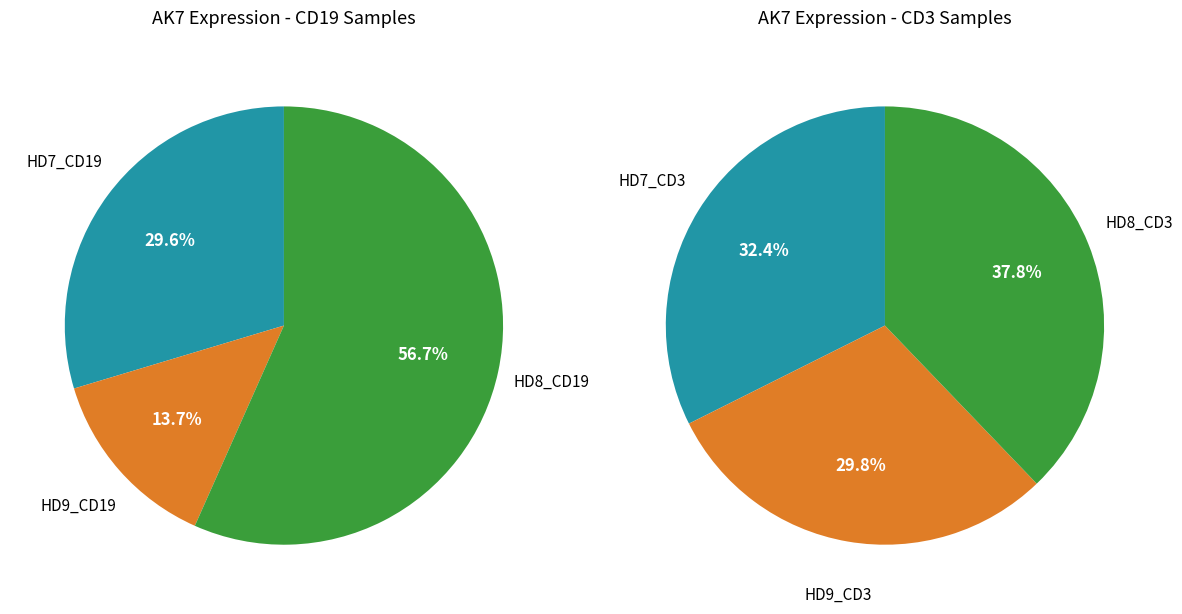

To the nearest percent, what is the difference between the HD8 and HD9 slice percentages?

8%